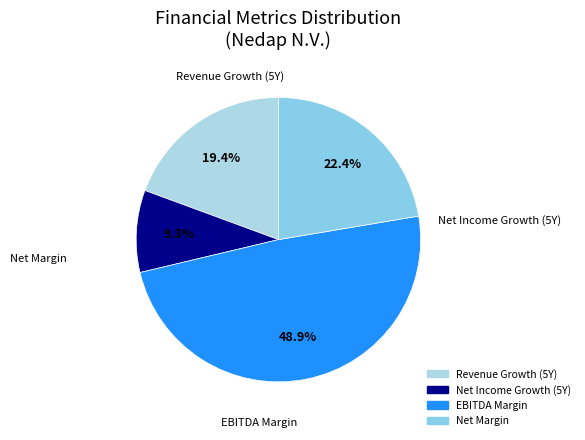

How many segments does this pie chart have?

4